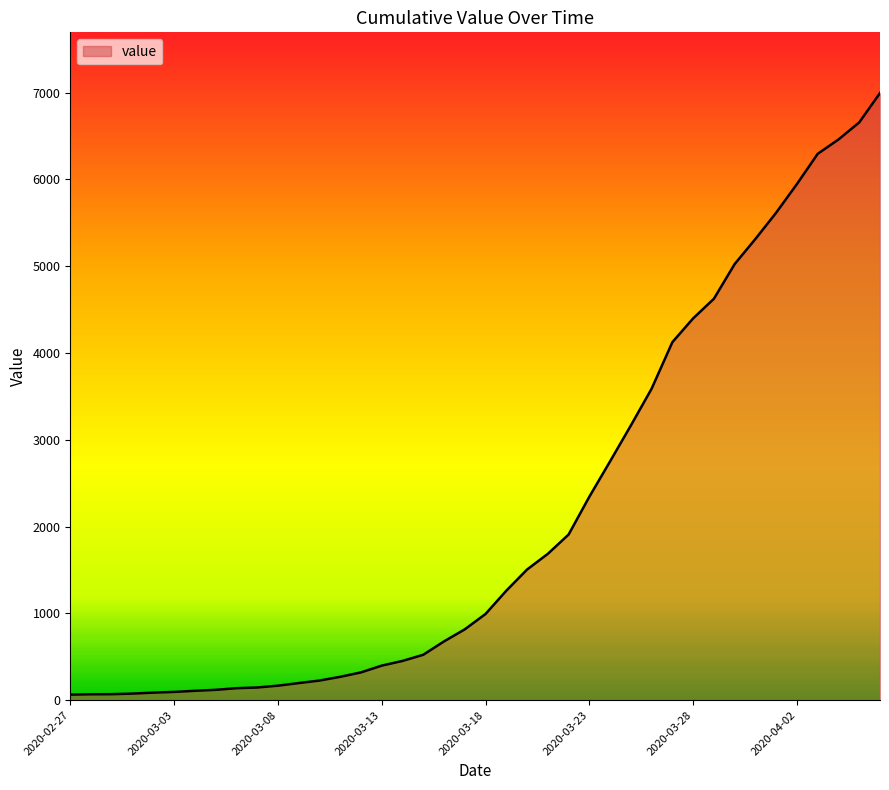

What is the difference between the maximum and minimum values?

6931